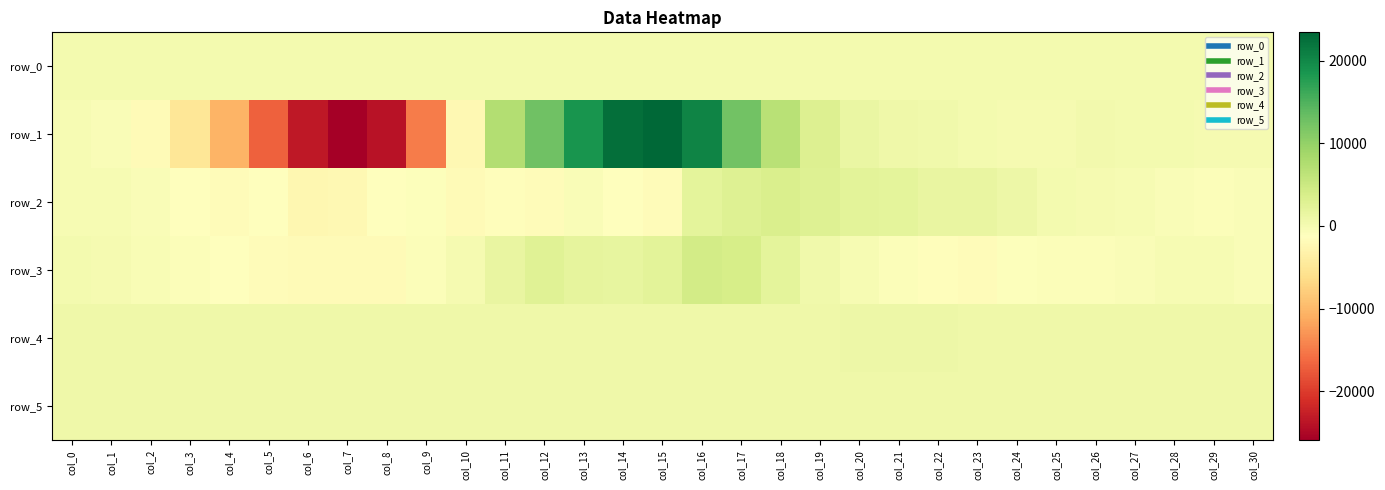

At col_22, list the series in order from smallest to largest.

row_3, row_0, row_1, row_5, row_4, row_2